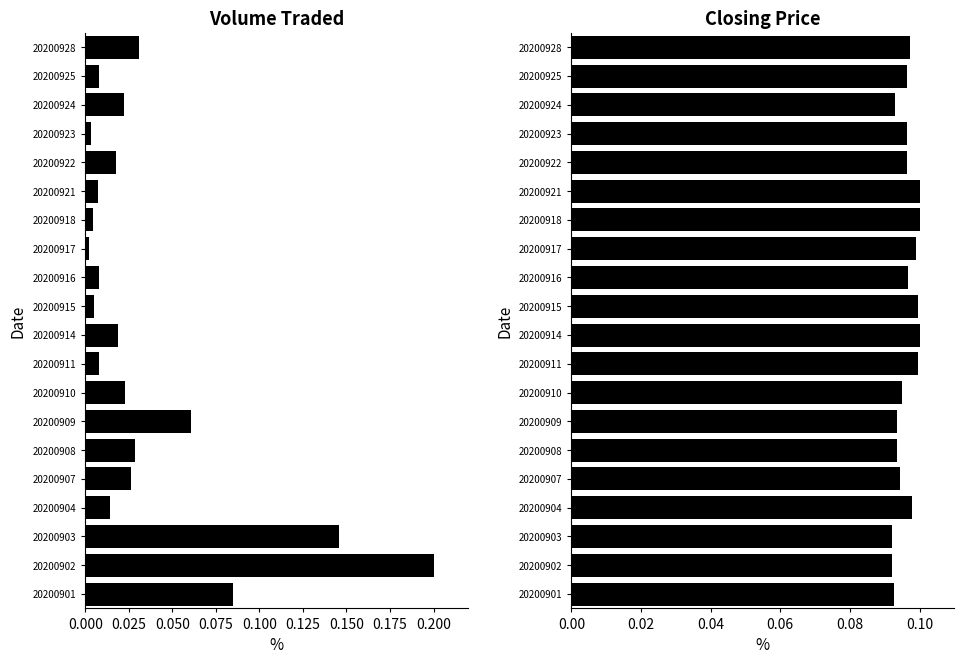

How many groups of bars are there?

20